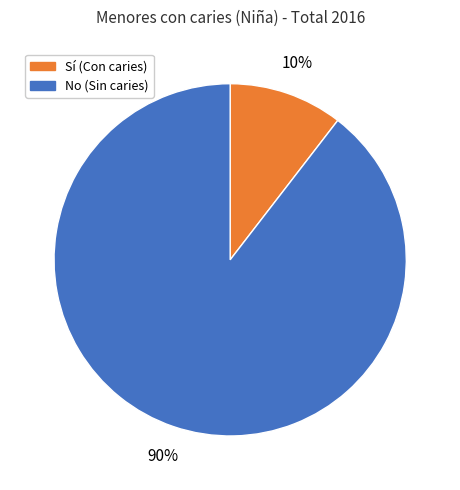

Combined, do No (Sin caries) and Sí (Con caries) account for over 50%?

Yes